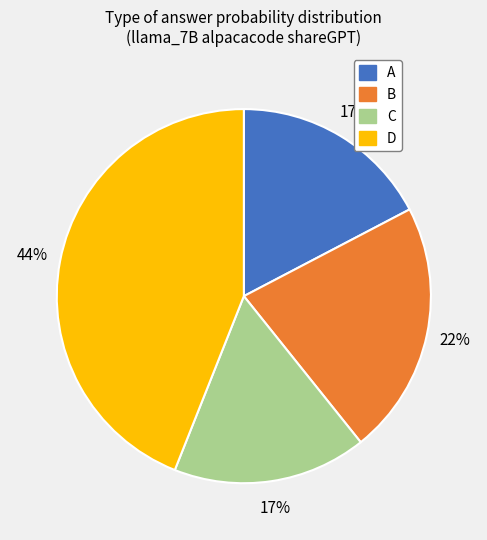

Combined, do A and B account for over 50%?

No